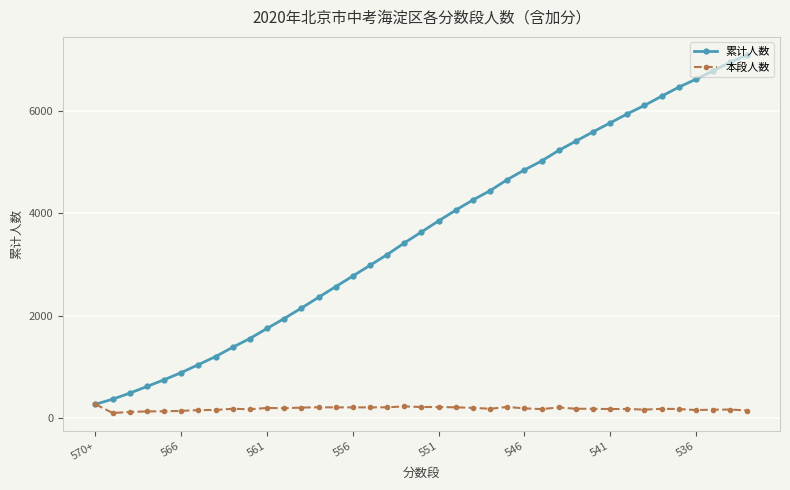

What is the maximum value shown in the chart?

7088